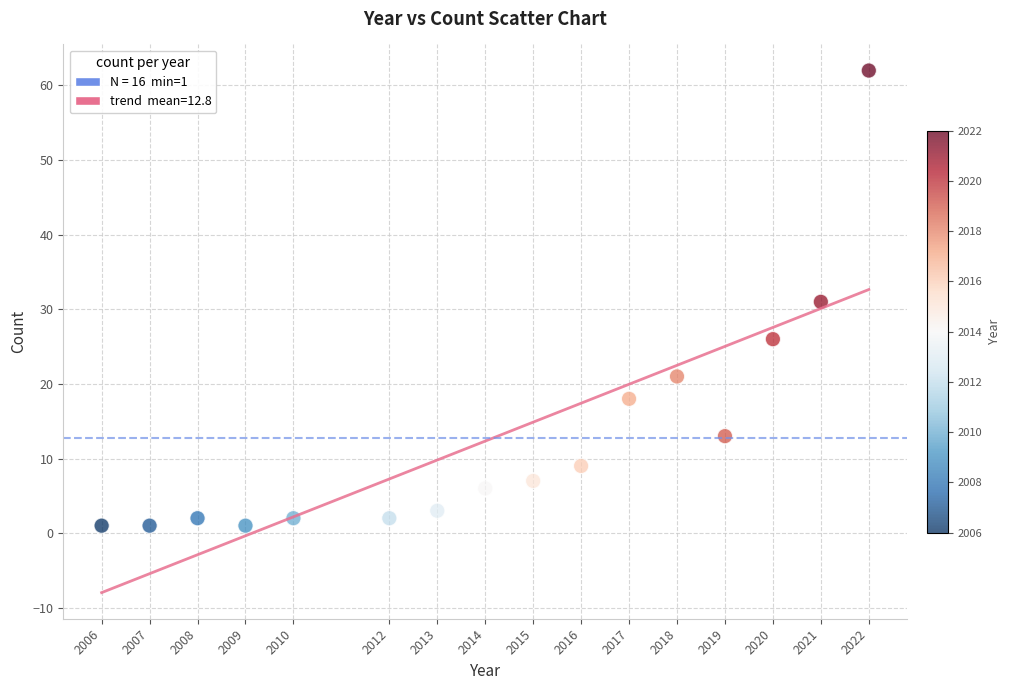

What is the range of Y values (max minus min)?

61